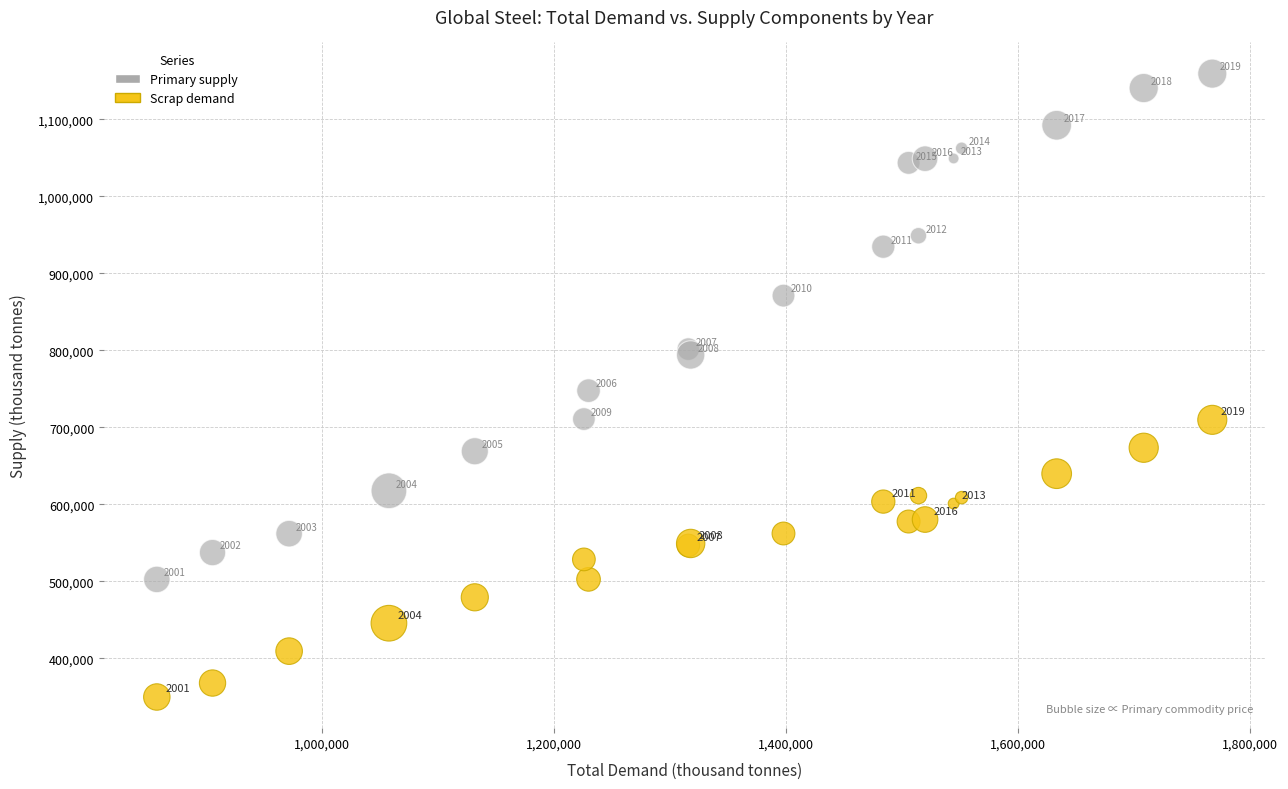

Across all series, what Y value is closest to 754500?

747554.0